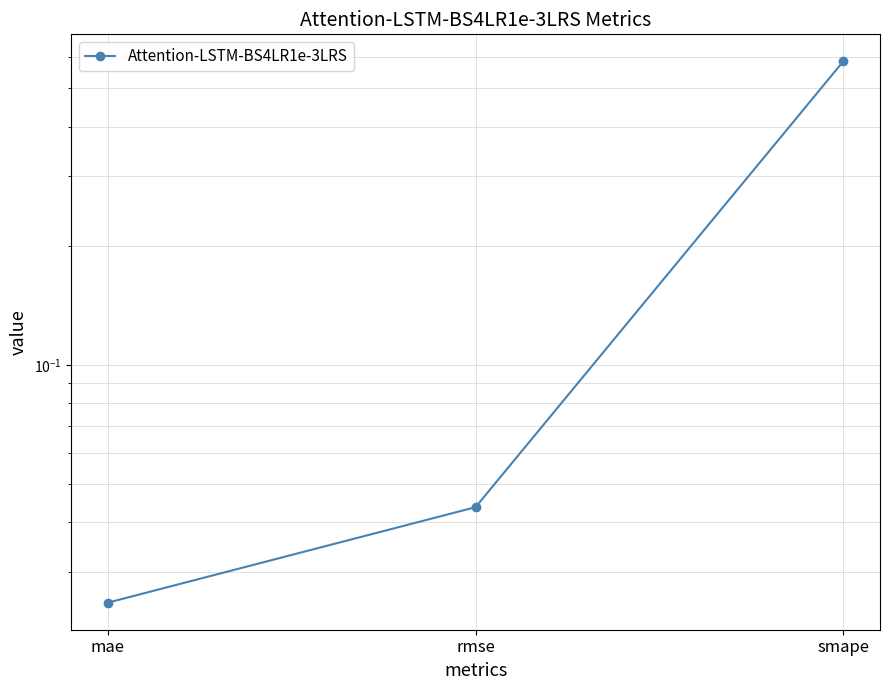

The chart shows a value of 0.1 at rmse. True or false?

False